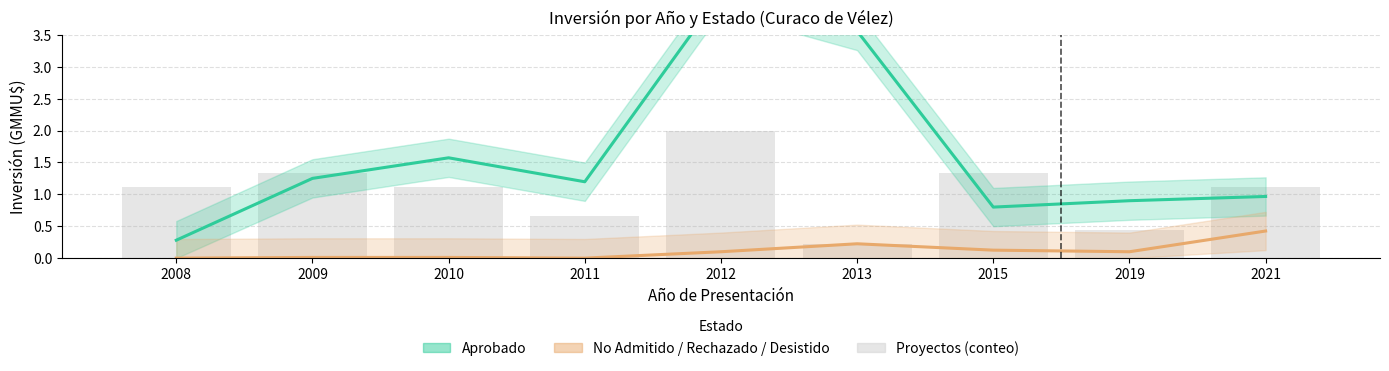

At 2015, list the series in order from largest to smallest.

Aprobado, No Admitido / Rechazado / Desistido